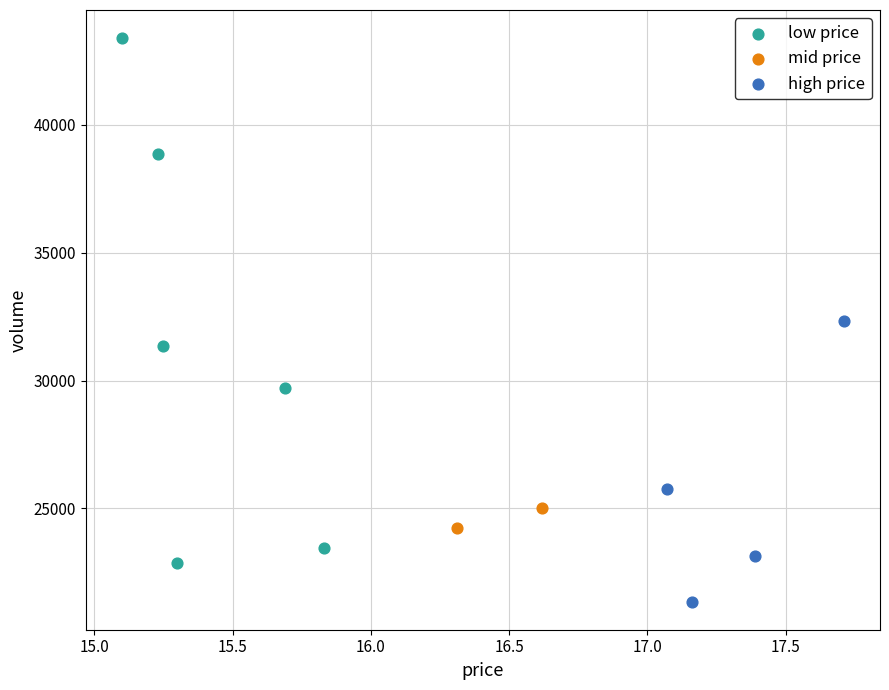

Which series contains the lowest Y value?

high price